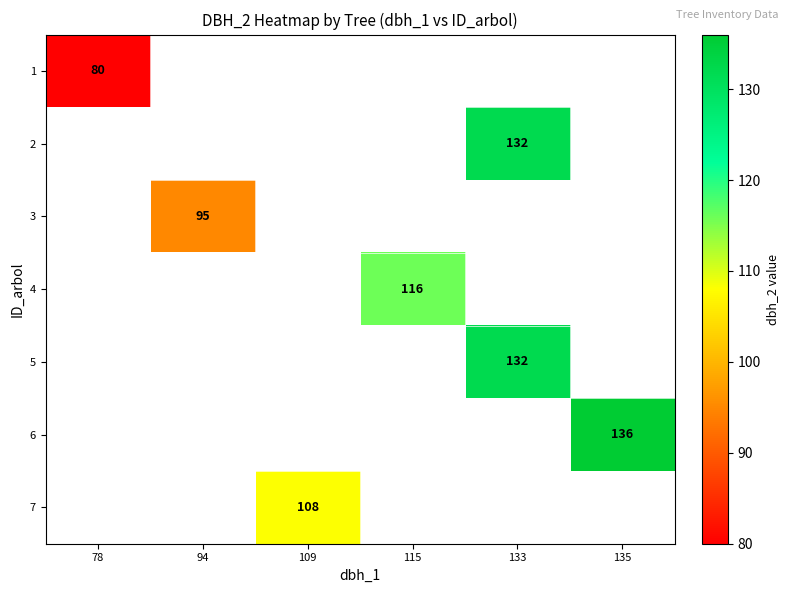

How many positive values does the 5 series have?

1